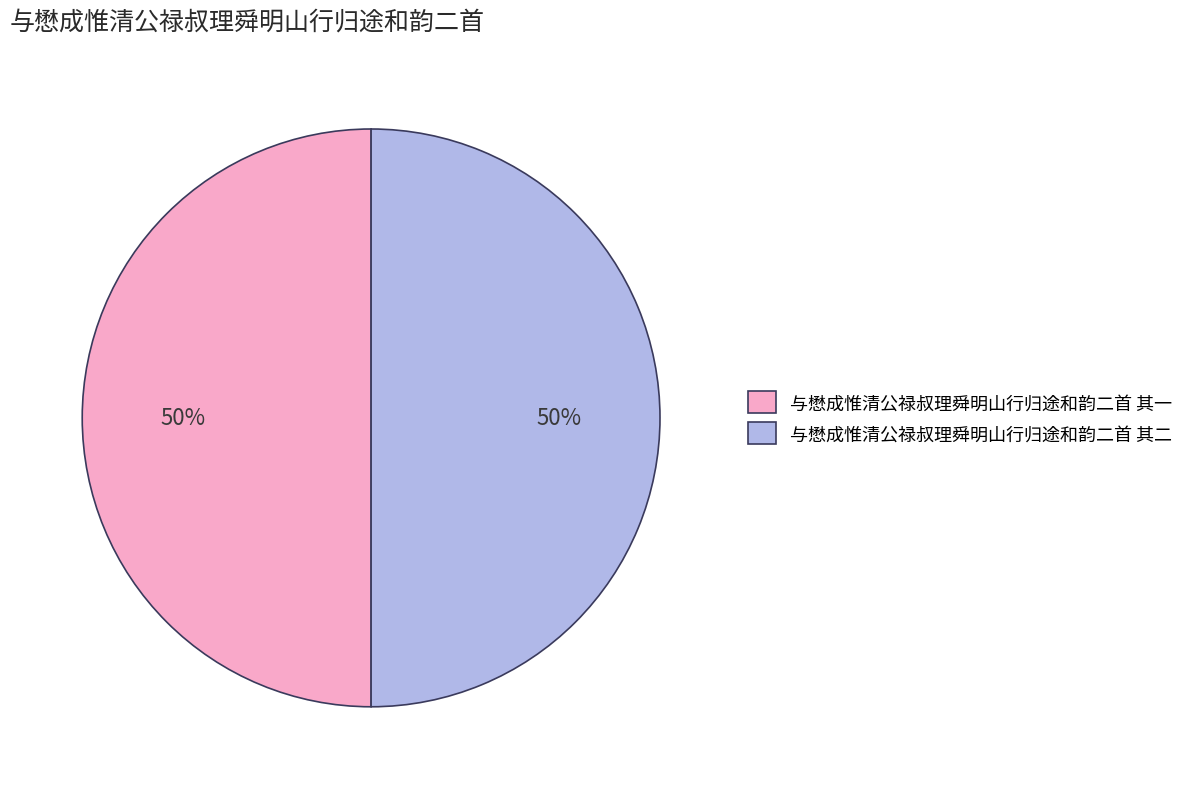

Combined, do 与懋成惟清公禄叔理舜明山行归途和韵二首 其一 and 与懋成惟清公禄叔理舜明山行归途和韵二首 其二 account for over 50%?

Yes